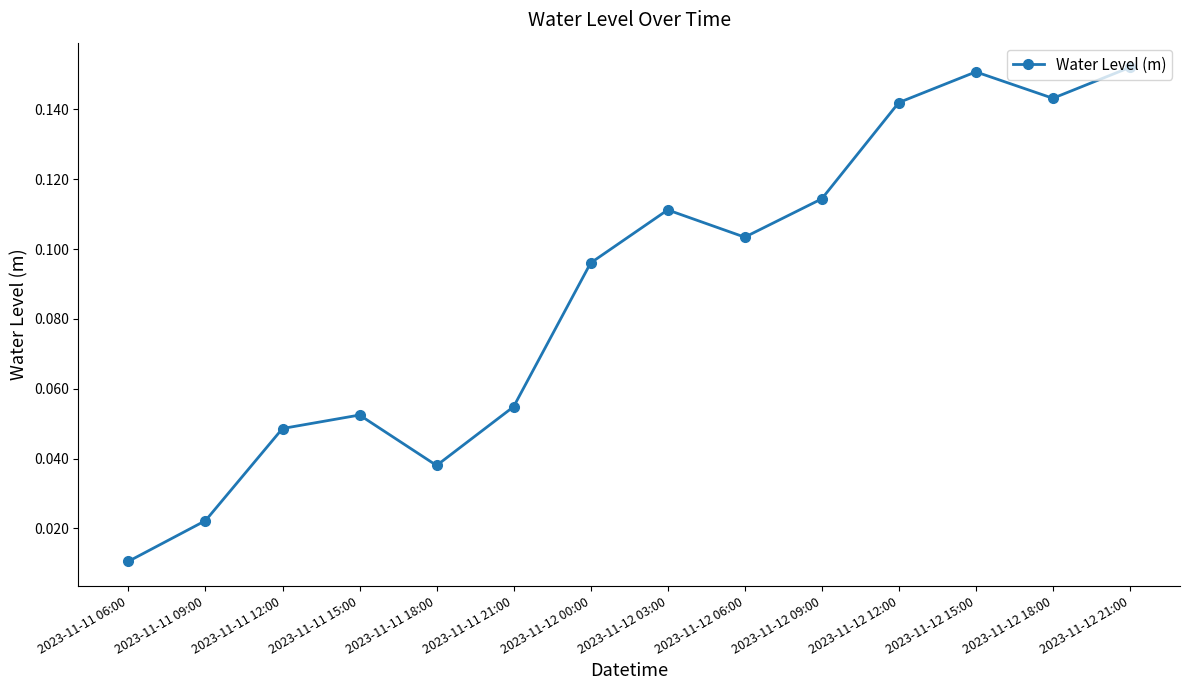

What is the label of the 11th point from the left?

2023-11-12 12:00